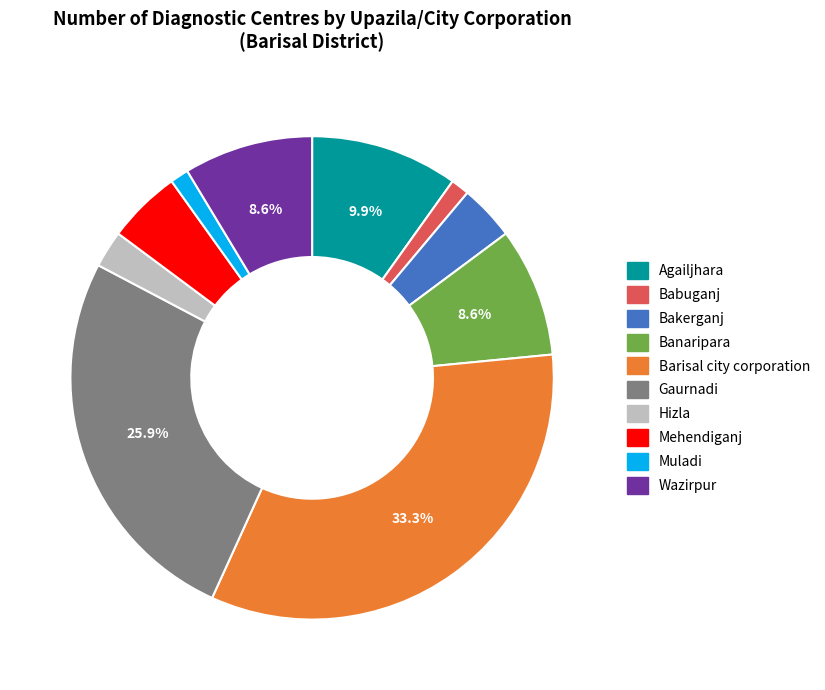

The Agailjhara slice represents 21% of the pie. True or false?

False